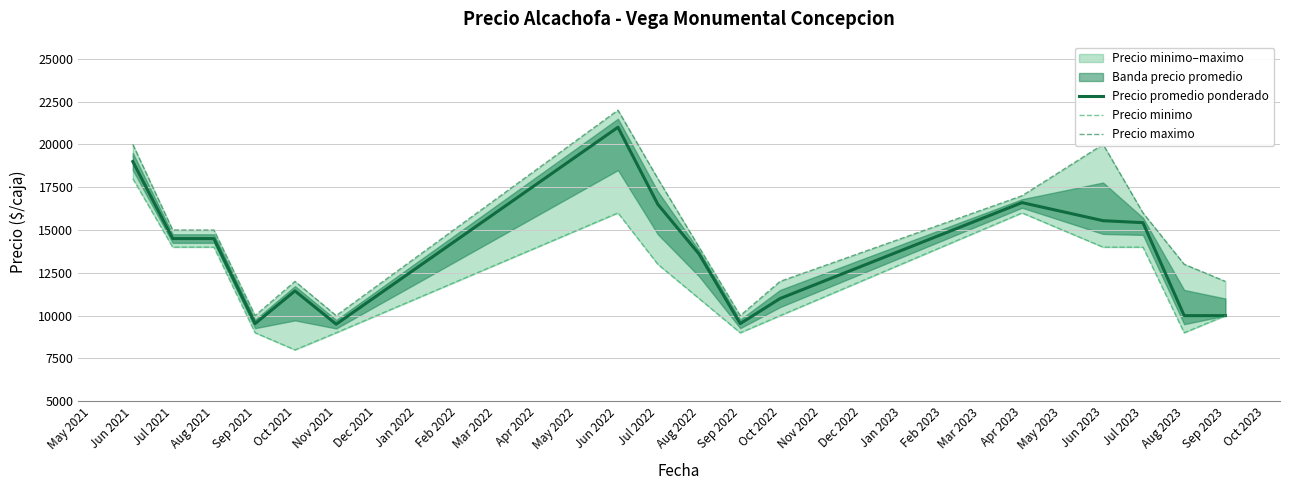

Reading right to left, what are all the values shown in this chart?

Precio promedio ponderado: 10000	10000	15429	15545	16600	11000	9533	13600	16500	21000	9500	11444	9533	14500	14500	19000
Precio minimo: 10000	9000	14000	14000	16000	10000	9000	11000	13000	16000	9000	8000	9000	14000	14000	18000
Precio maximo: 12000	13000	16000	20000	17000	12000	10000	14000	18000	22000	10000	12000	10000	15000	15000	20000